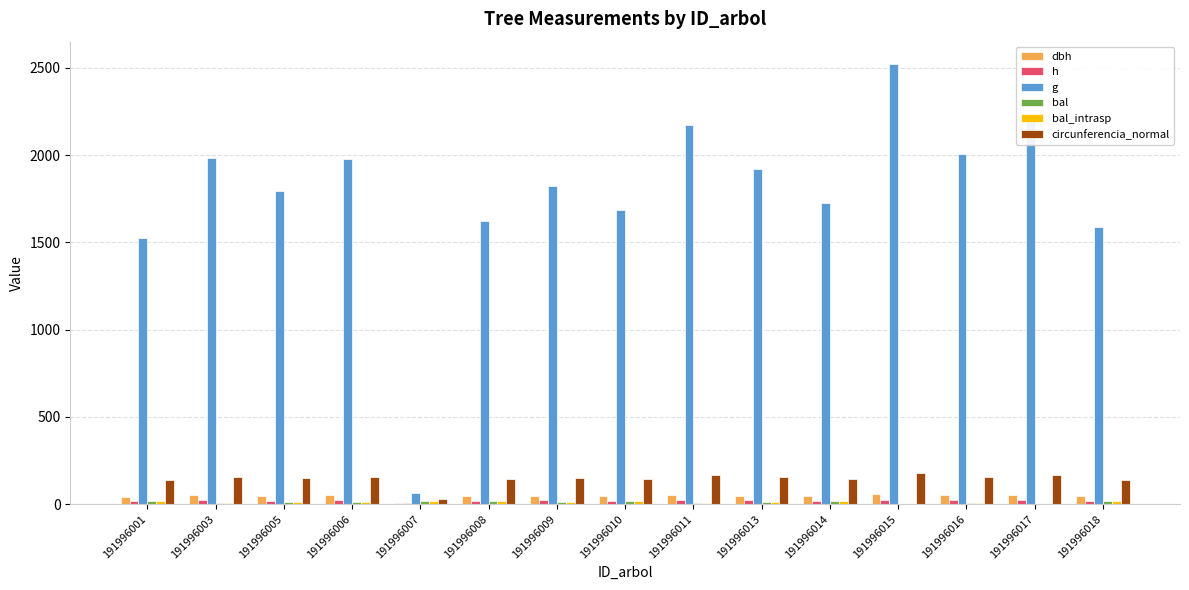

Reading left to right, transcribe all the data shown in this chart.

dbh: 191996001=44.0	191996003=50.3	191996005=47.8	191996006=50.2	191996007=9.2	191996008=45.4	191996009=48.2	191996010=46.4	191996011=52.6	191996013=49.4	191996014=46.9	191996015=56.7	191996016=50.5	191996017=53.1	191996018=45.0
h: 191996001=20.5	191996003=21.9	191996005=21.4	191996006=21.9	191996007=5.9	191996008=20.8	191996009=21.4	191996010=21.0	191996011=22.4	191996013=21.7	191996014=21.1	191996015=23.2	191996016=22.0	191996017=22.5	191996018=20.7
g: 191996001=1523.6	191996003=1984.9	191996005=1795.9	191996006=1978.1	191996007=66.8	191996008=1620.7	191996009=1823.8	191996010=1688.3	191996011=2172.0	191996013=1918.3	191996014=1725.4	191996015=2524.7	191996016=2004.4	191996017=2218.3	191996018=1586.7
bal: 191996001=21.2	191996003=9.3	191996005=15.2	191996006=10.3	191996007=18.8	191996008=19.6	191996009=14.3	191996010=17.9	191996011=5.1	191996013=12.3	191996014=17.0	191996015=1.6	191996016=8.3	191996017=2.8	191996018=20.4
bal_intrasp: 191996001=21.2	191996003=9.3	191996005=15.2	191996006=10.3	191996007=18.8	191996008=19.6	191996009=14.3	191996010=17.9	191996011=5.1	191996013=12.3	191996014=17.0	191996015=1.6	191996016=8.3	191996017=2.8	191996018=20.4
circunferencia_normal: 191996001=138.4	191996003=157.9	191996005=150.2	191996006=157.7	191996007=29.0	191996008=142.7	191996009=151.4	191996010=145.7	191996011=165.2	191996013=155.3	191996014=147.2	191996015=178.1	191996016=158.7	191996017=167.0	191996018=141.2